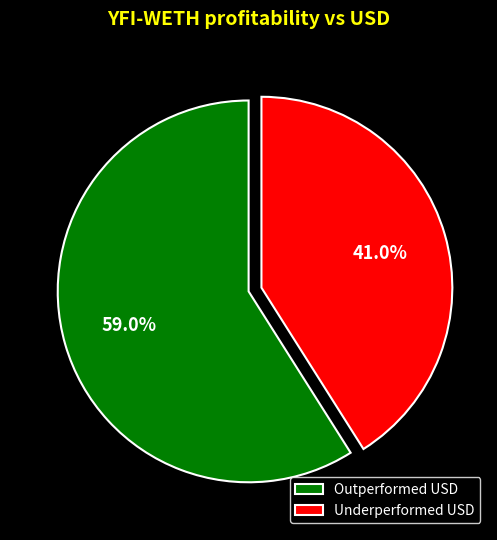

How many slices are in this pie chart?

2